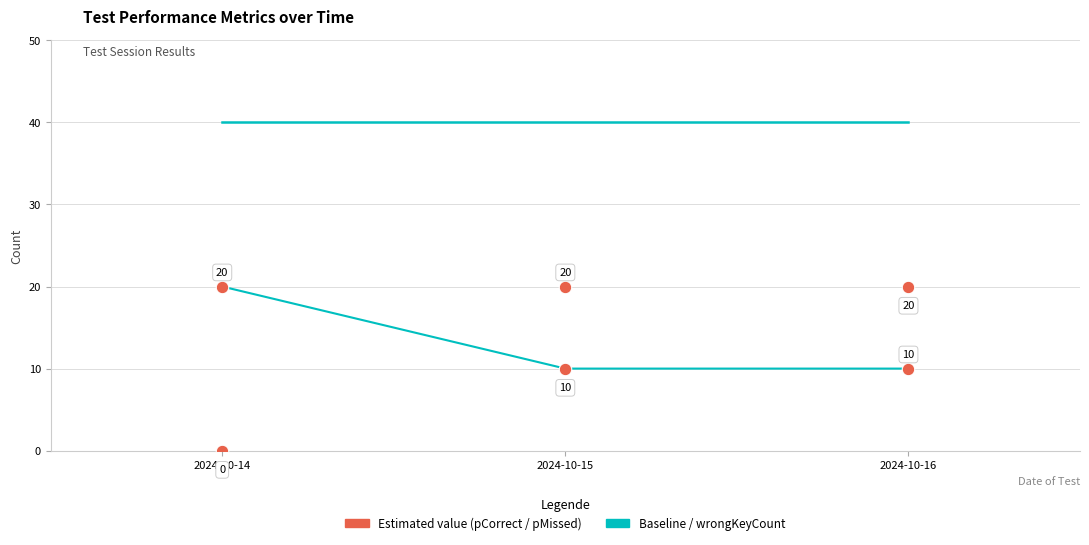

How many series are shown in this chart?

4